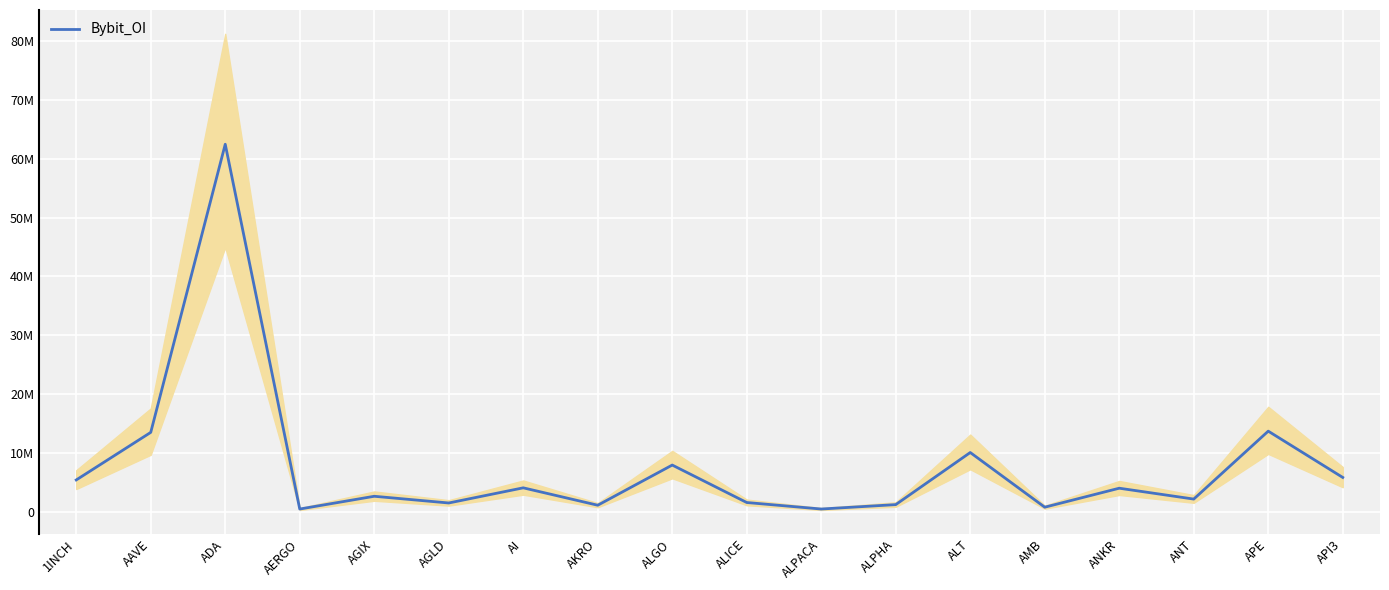

The value at ANT is 2251726. True or false?

True